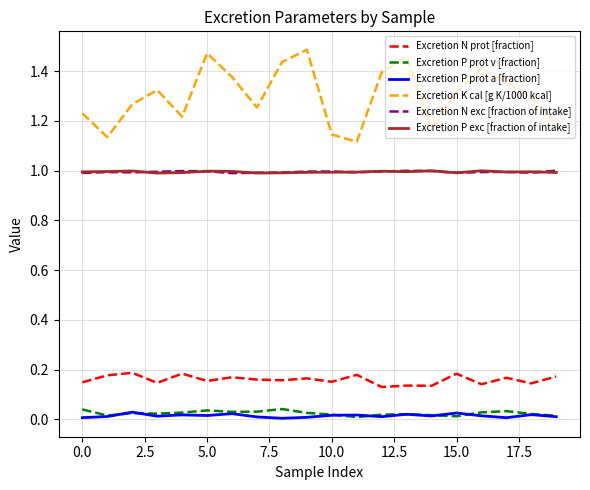

Which series has the largest total across all categories?

Excretion K cal [g K/1000 kcal]